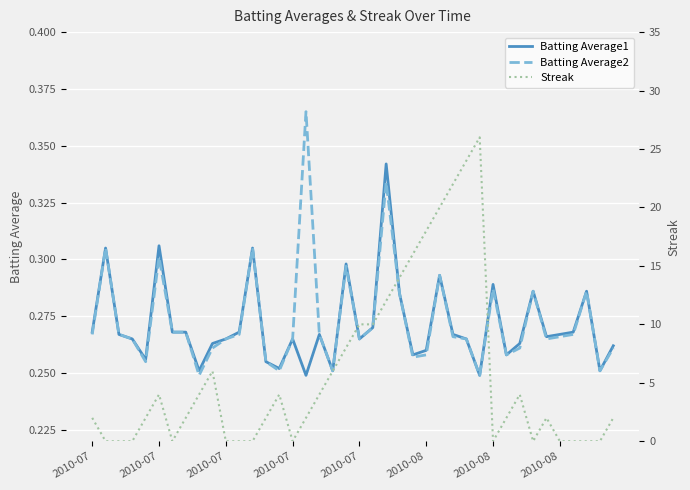

Count the number of categories in the chart.

40